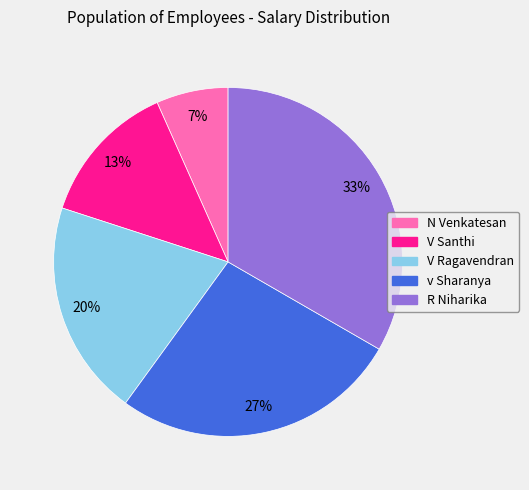

To the nearest percent, what is the difference between the V Ragavendran and R Niharika slice percentages?

13%